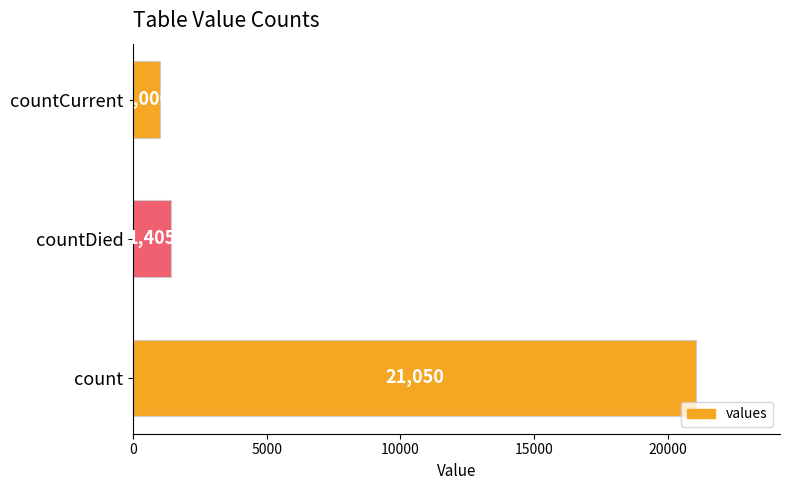

Count the number of data series in this chart.

1